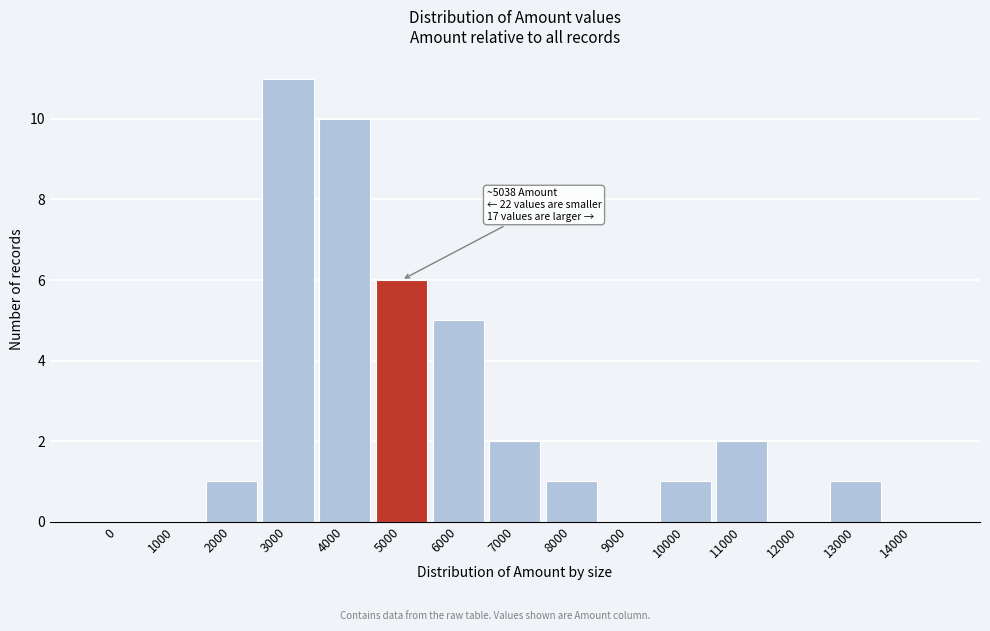

Reading left to right, extract all data points from this chart.

0=0	1000=0	2000=1	3000=11	4000=10	5000=6	6000=5	7000=2	8000=1	9000=0	10000=1	11000=2	12000=0	13000=1	14000=0